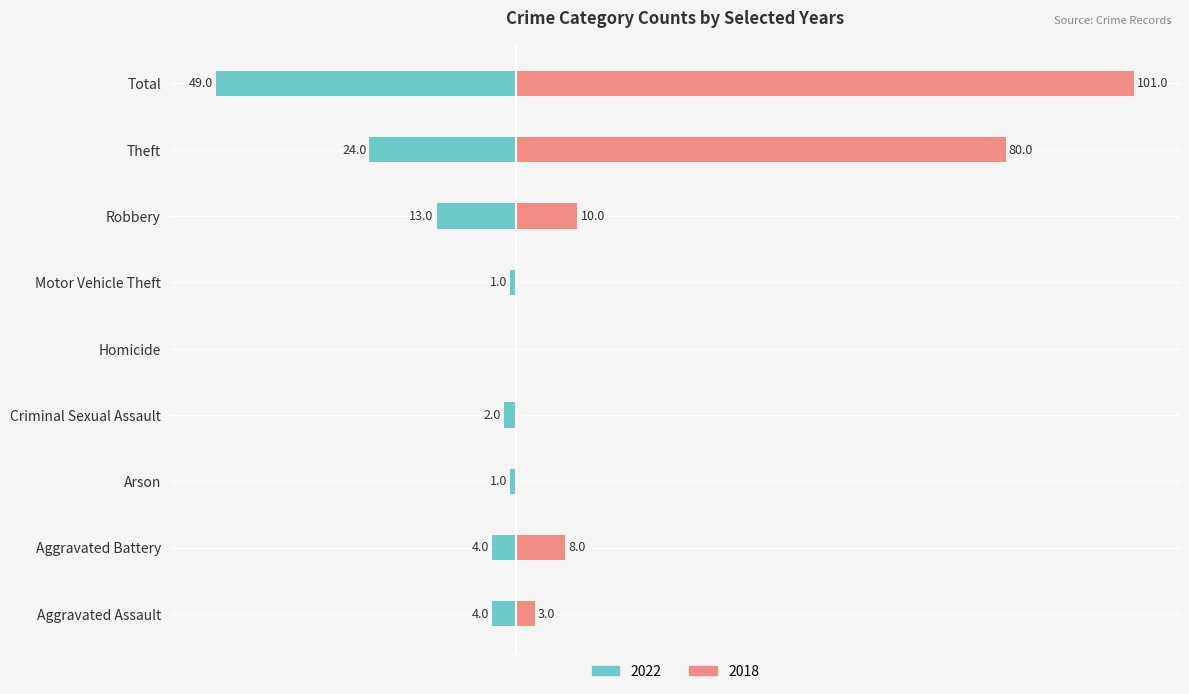

Is the value of 2018 at Homicide greater than the value of 2022 at Theft?

Yes